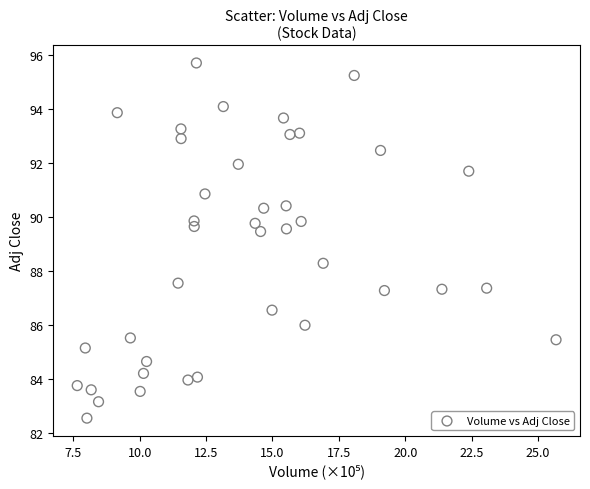

What is the range of Y values (max minus min)?

13.2